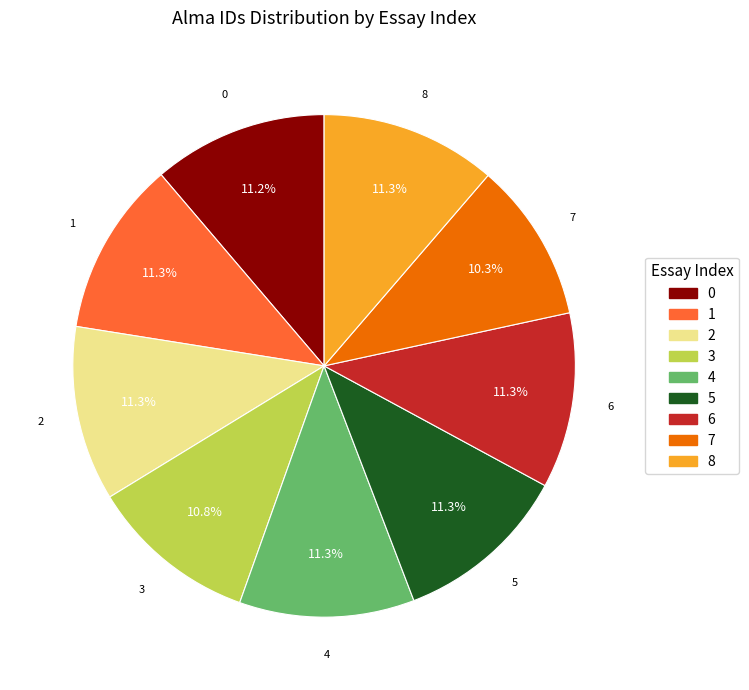

Is it true that 6 is 11% of the pie?

True